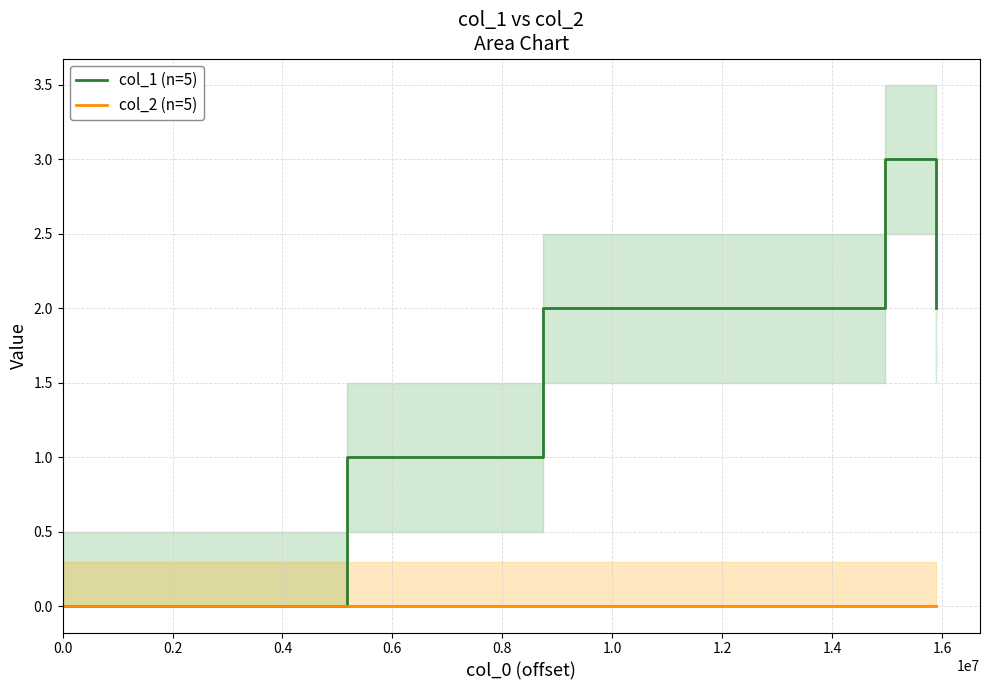

Does the chart display data point markers on the line(s)?

No